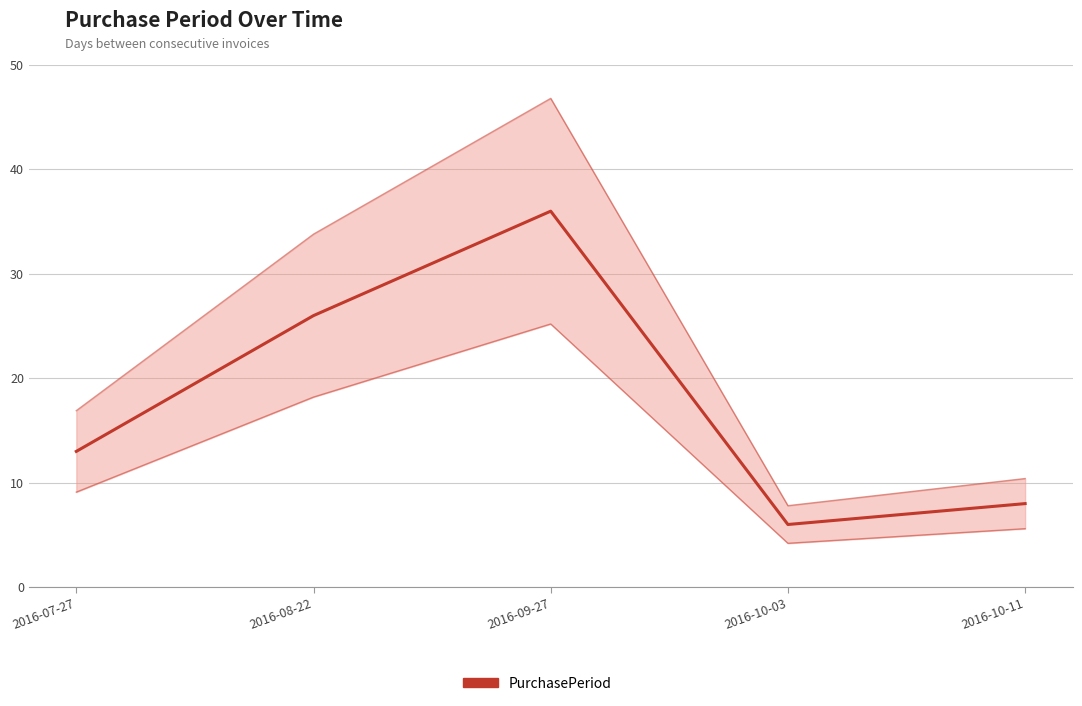

How many series are shown in this chart?

1